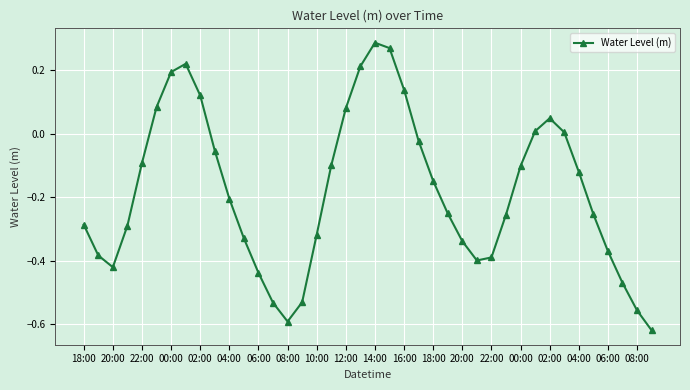

How many points are higher than both their immediate neighbors (excluding endpoints)?

3